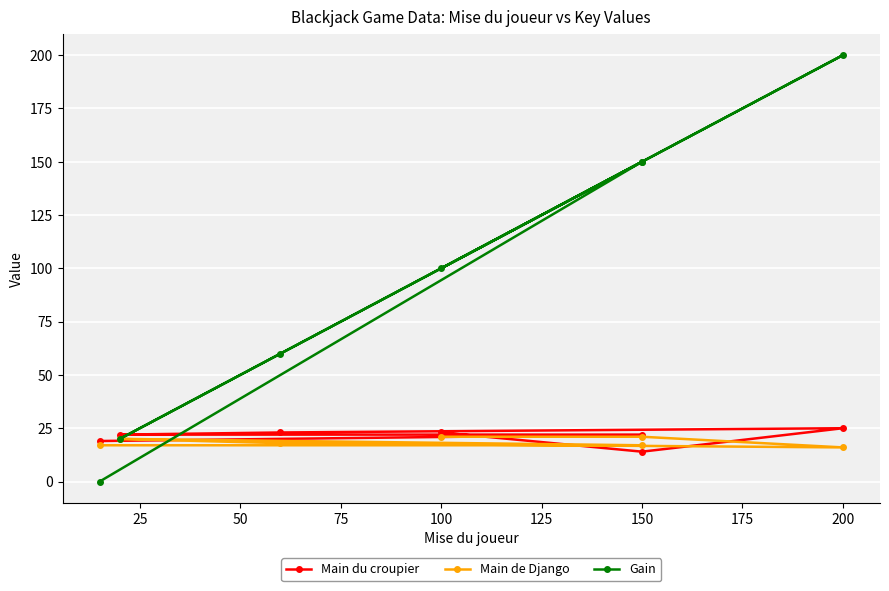

Which series changed the most between 75 and 100?

Gain